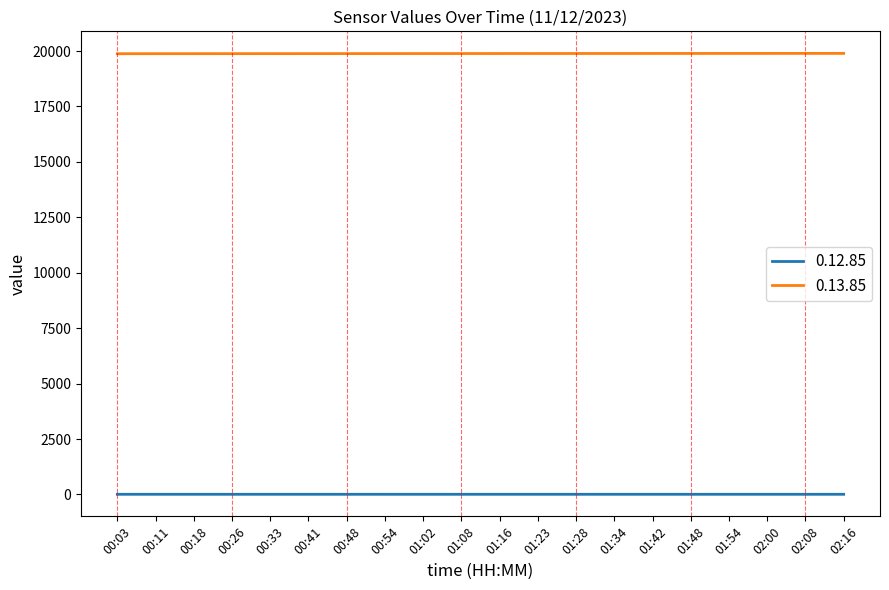

The value of 0.13.85 at 01:08 is 19887.2. True or false?

True